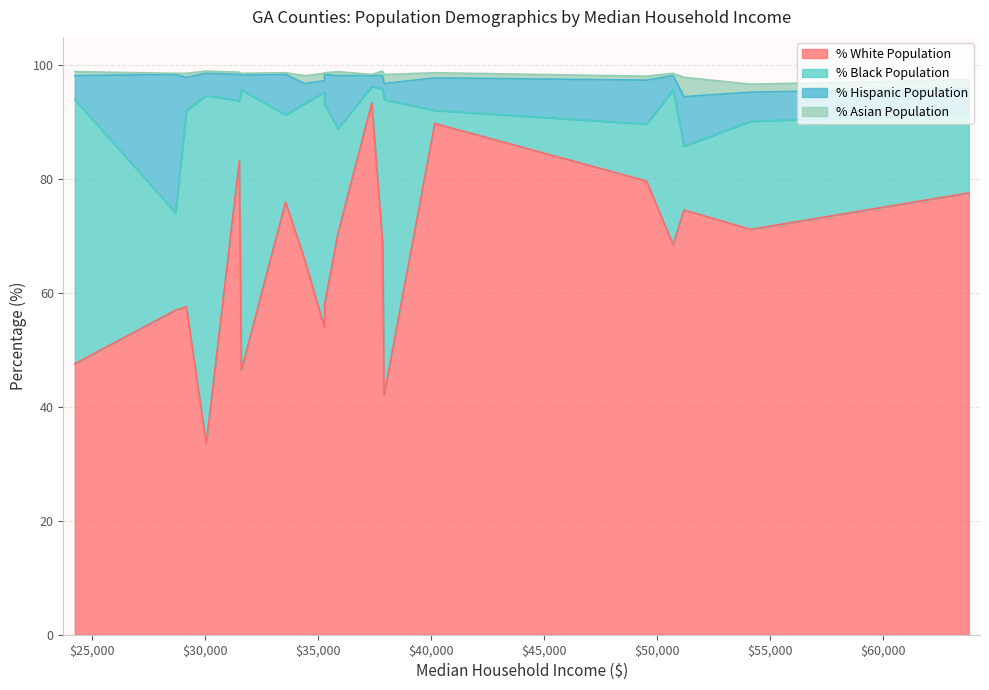

True or false: % Black Population has a value of 61.1 at Calhoun.

True